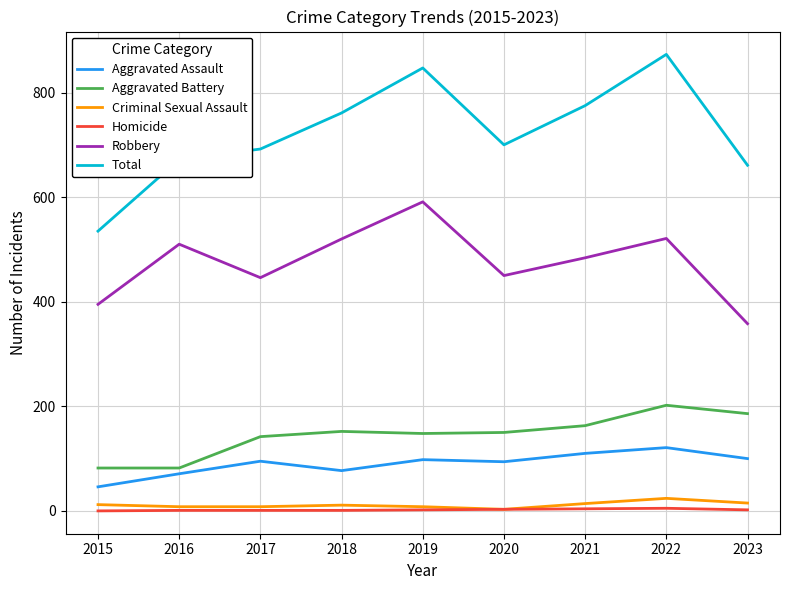

True or false: Homicide and Aggravated Battery intersect in this chart.

False